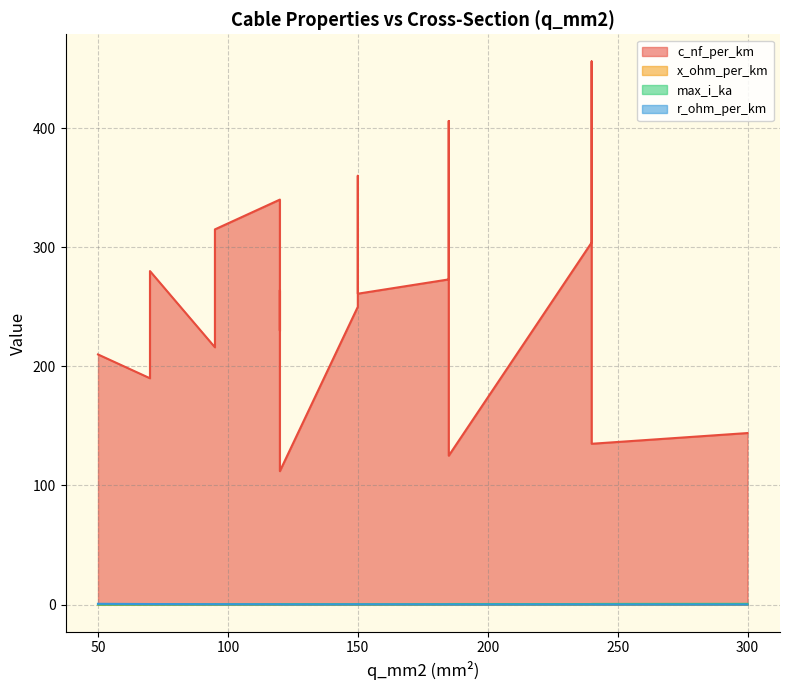

Does the chart display data point markers on the line(s)?

No